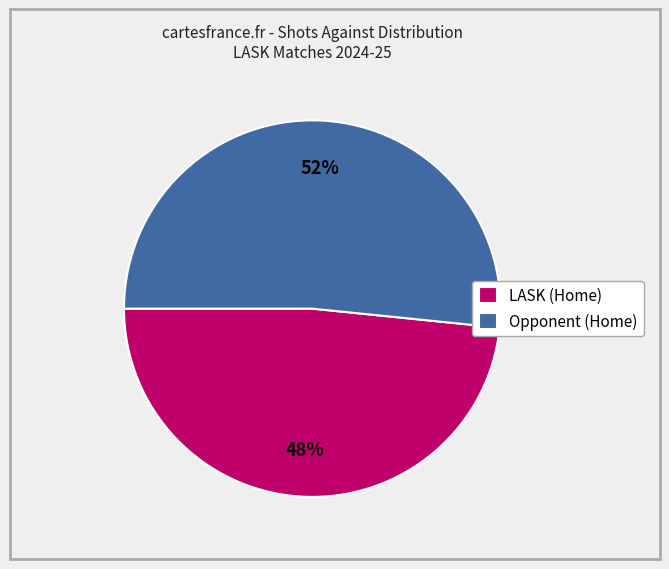

Approximately how many times larger is the value at LASK (Home) compared to Opponent (Home)?

0.9